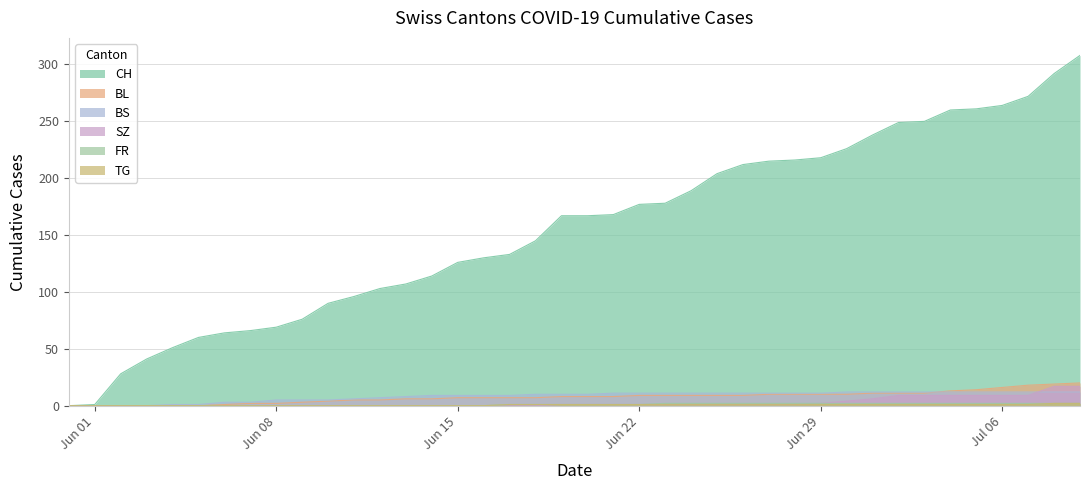

How many values in the BS series are below 10?

18